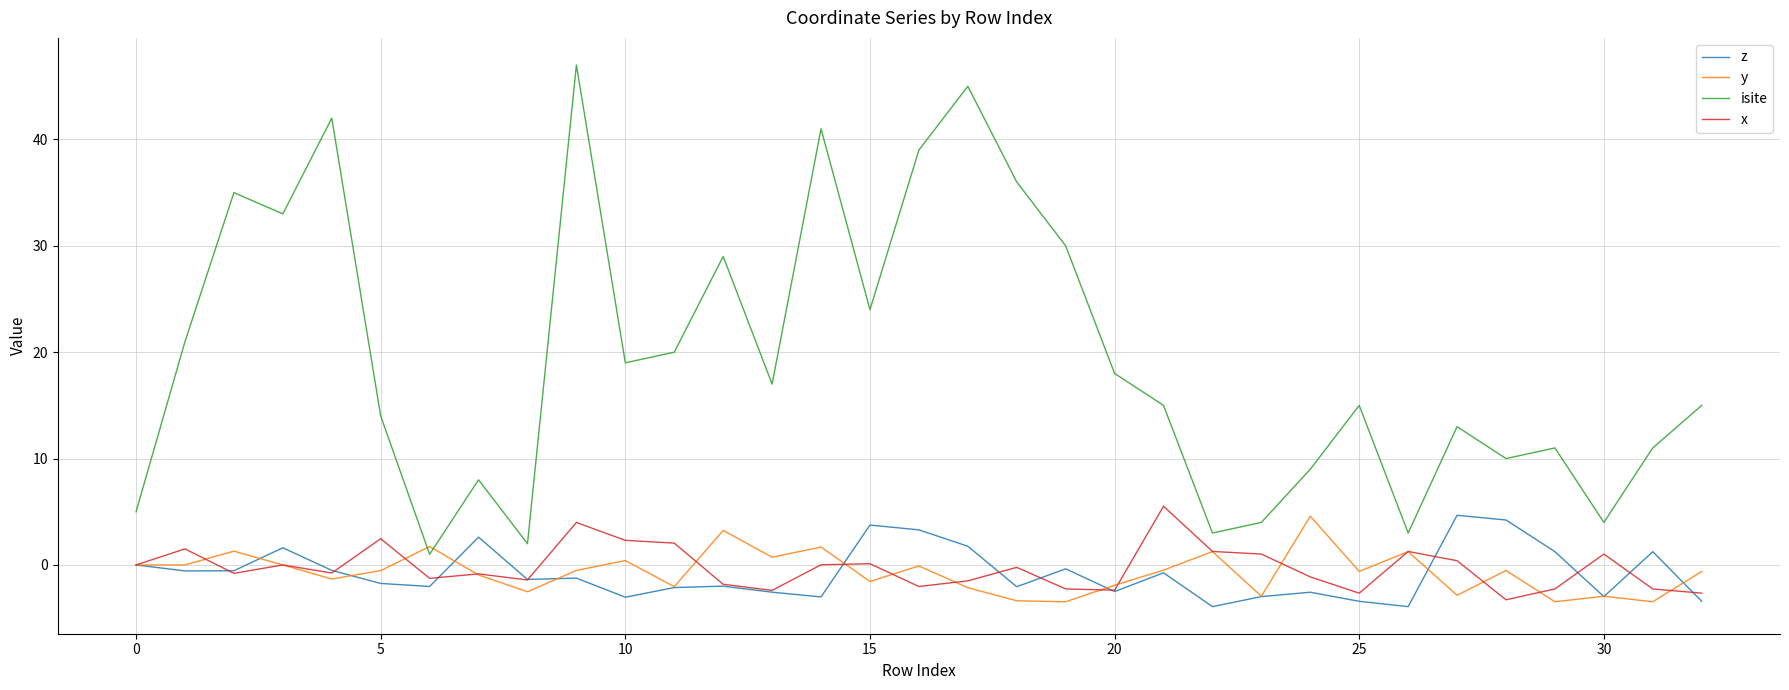

How many lines are shown in the chart?

4